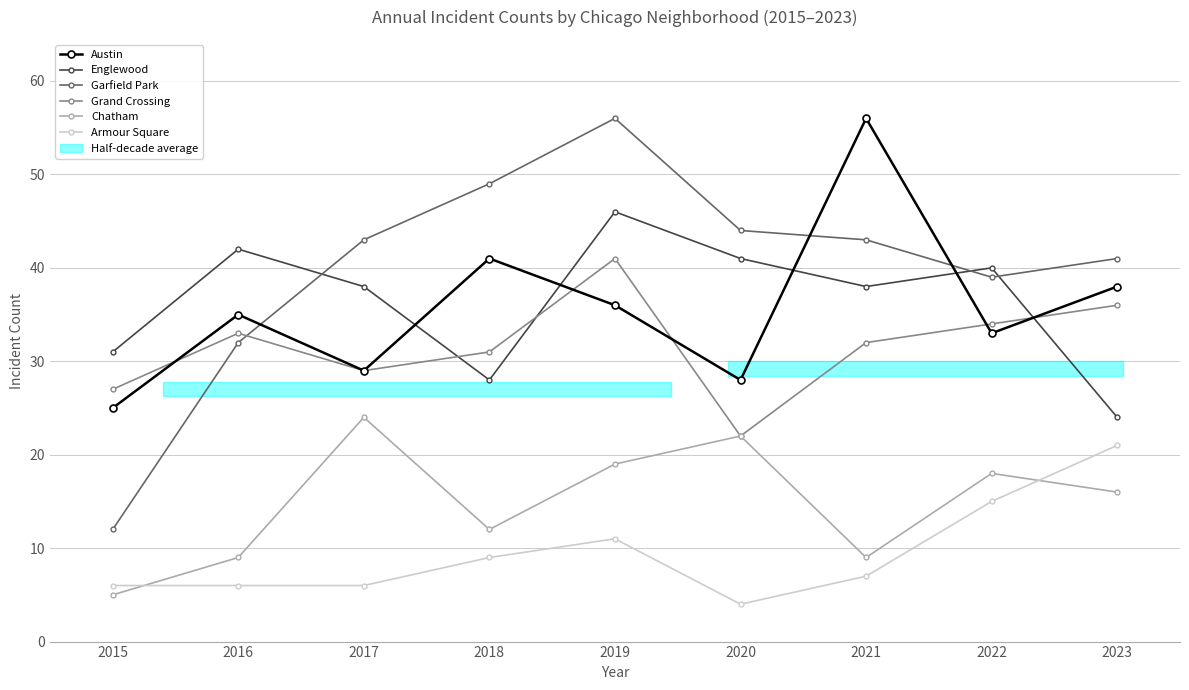

At which label is Armour Square closest to 12?

2019